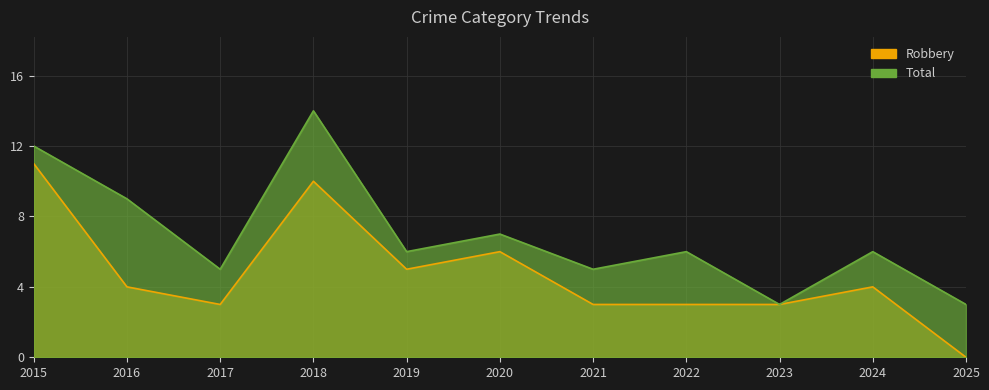

True or false: Total and Robbery intersect in this chart.

False